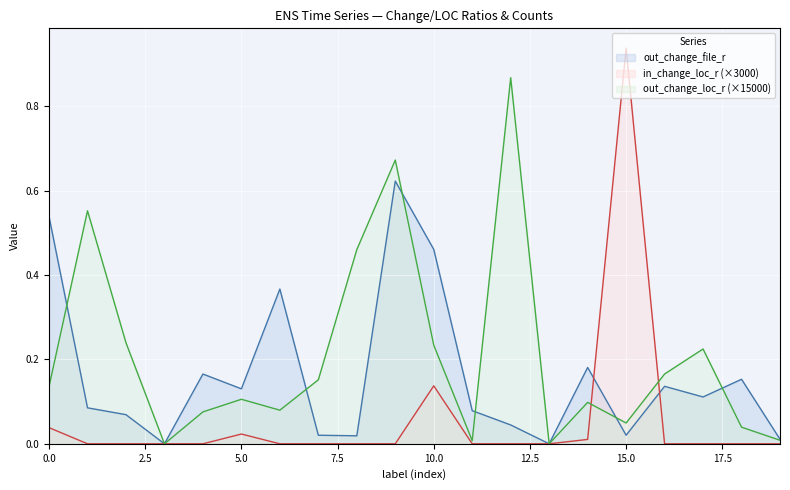

Count the number of data series in this chart.

3